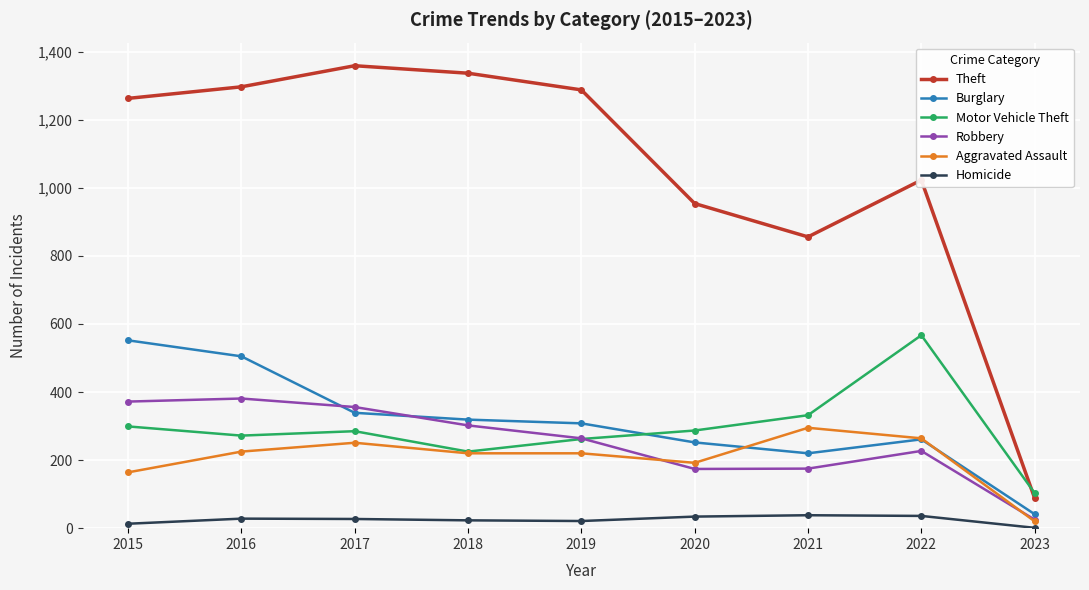

Does the chart have visible grid lines?

Yes